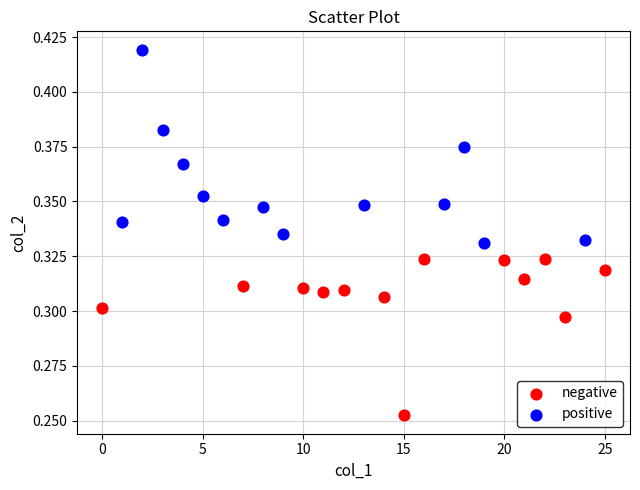

What are all the series names shown in the legend?

negative, positive